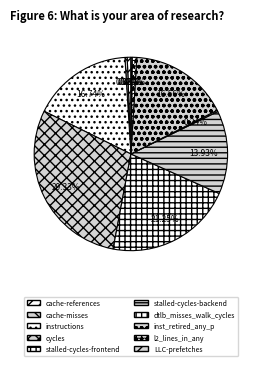

Rank the categories by value from lowest to highest.

LLC-prefetches, dtlb_misses_walk_cycles, cache-misses, cache-references, l2_lines_in_any, stalled-cycles-backend, inst_retired_any_p, instructions, stalled-cycles-frontend, cycles